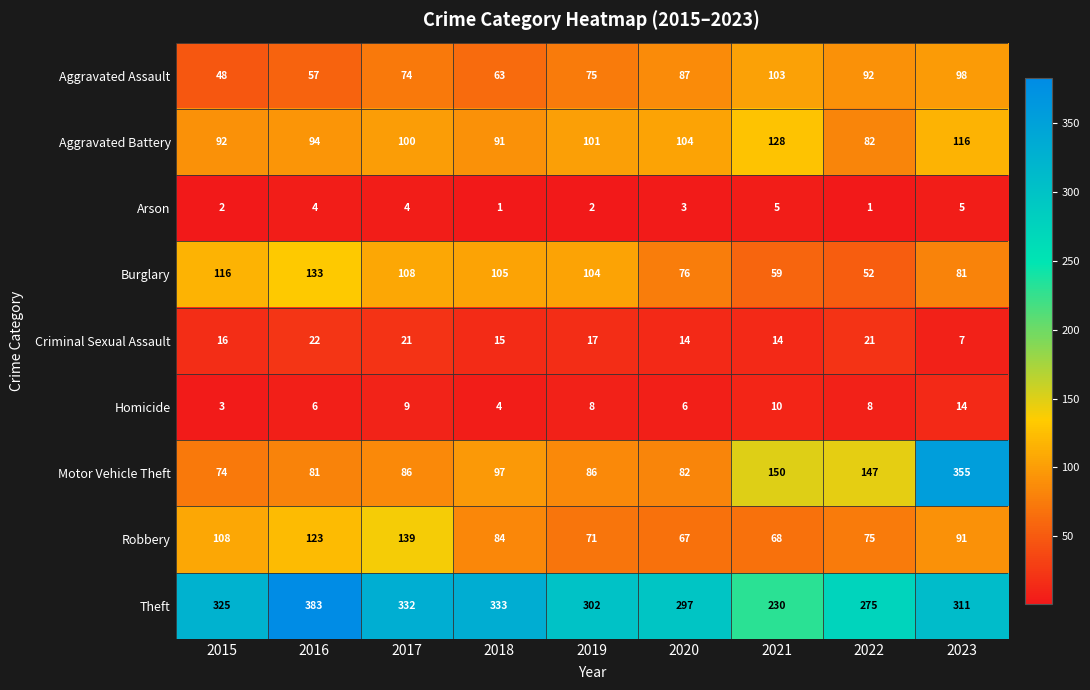

Which series has the widest spread of values?

Motor Vehicle Theft